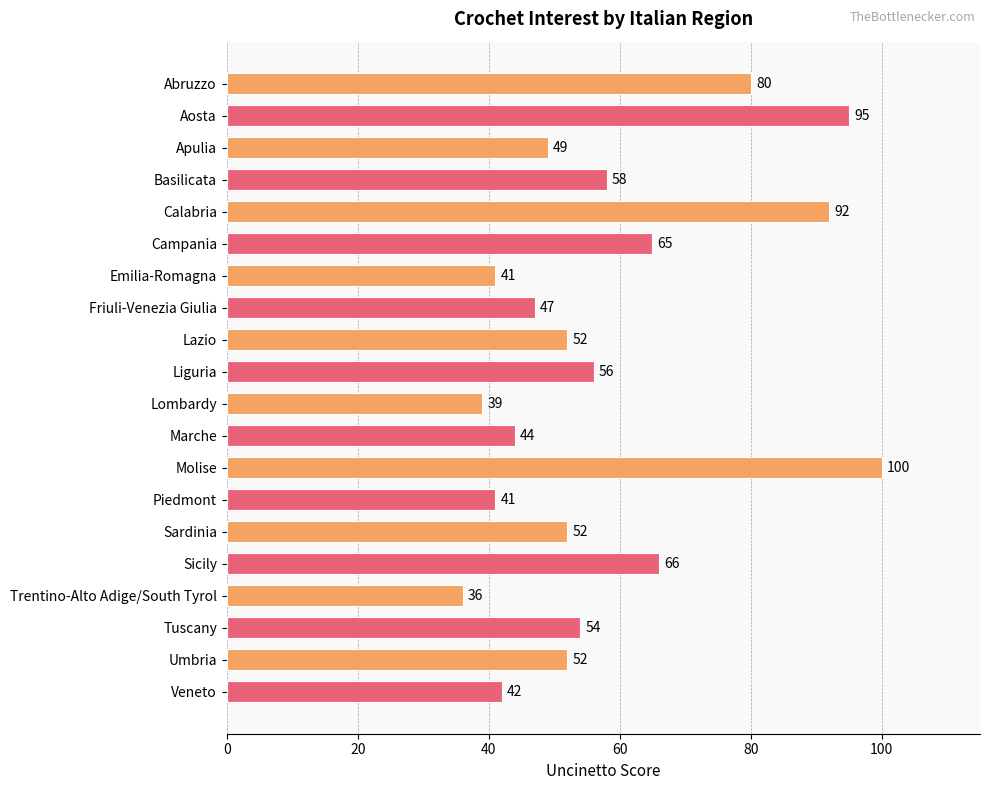

Reading top to bottom, transcribe all the data shown in this chart.

80	95	49	58	92	65	41	47	52	56	39	44	100	41	52	66	36	54	52	42